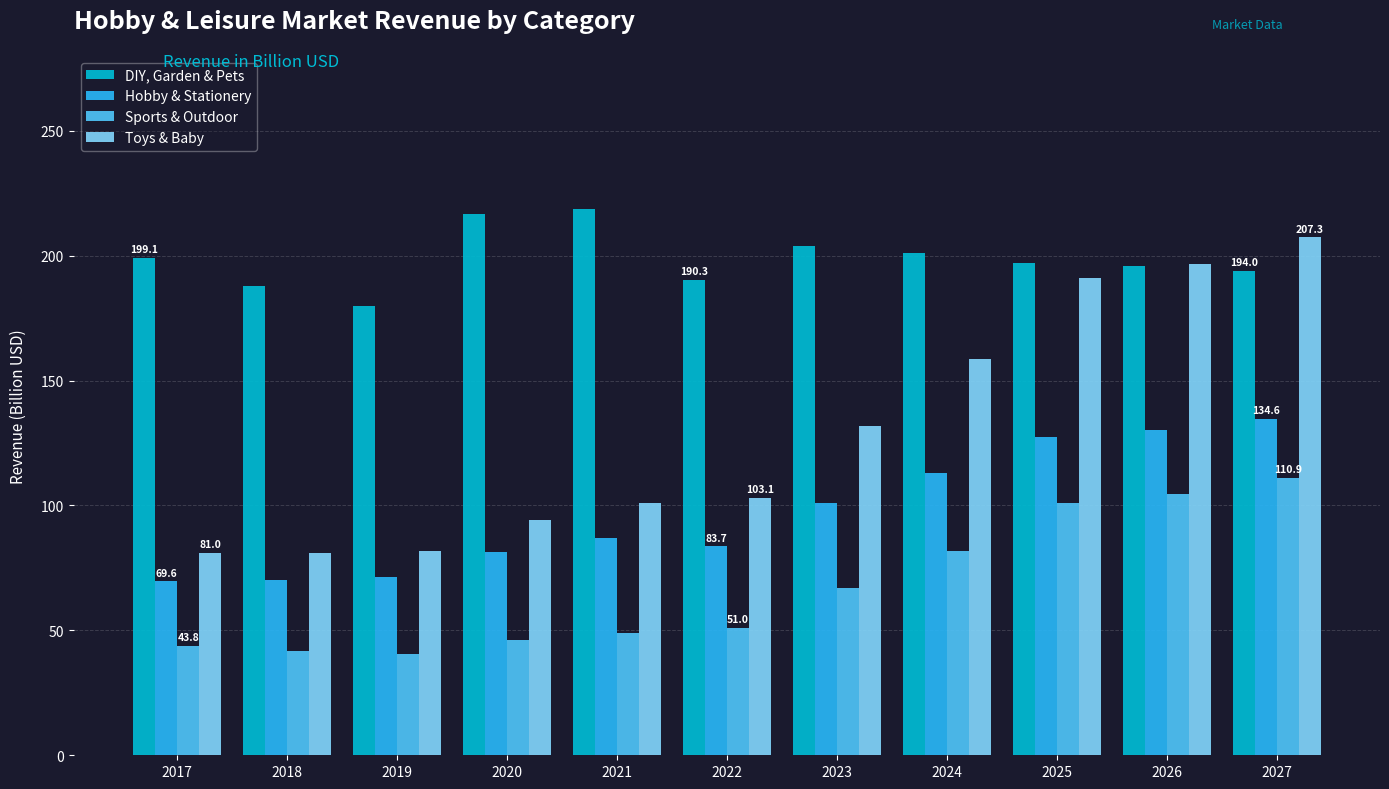

At how many categories does at least one series exceed 90?

11